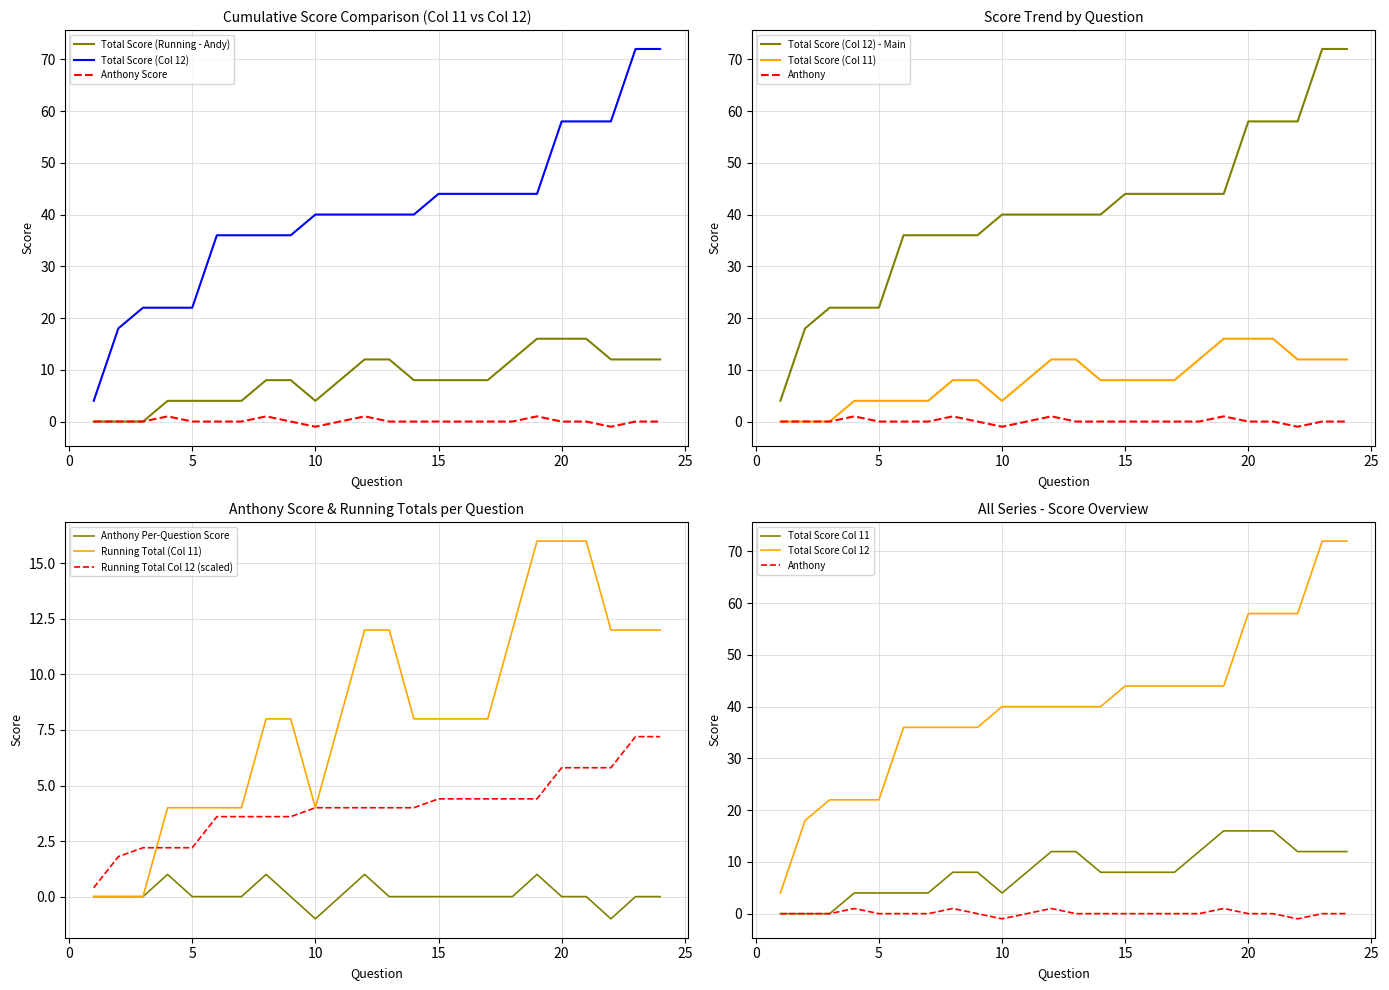

What is the sum of all Anthony values?

2